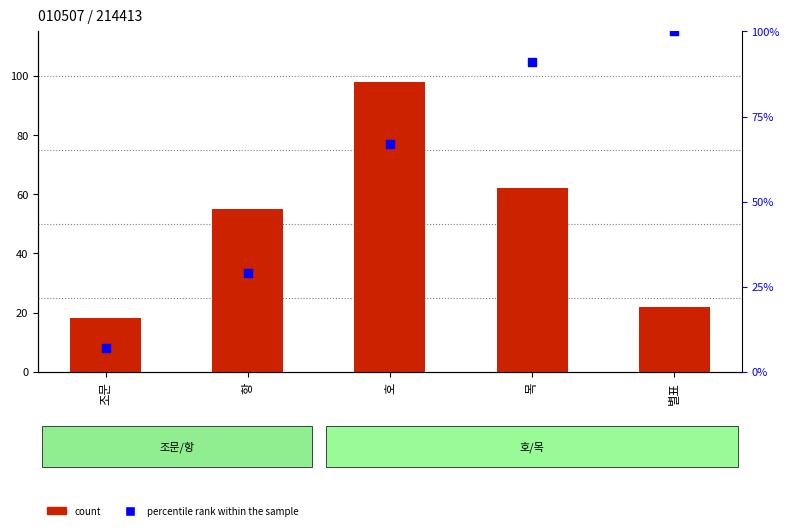

What are all the series names shown in the legend?

count, percentile rank within the sample